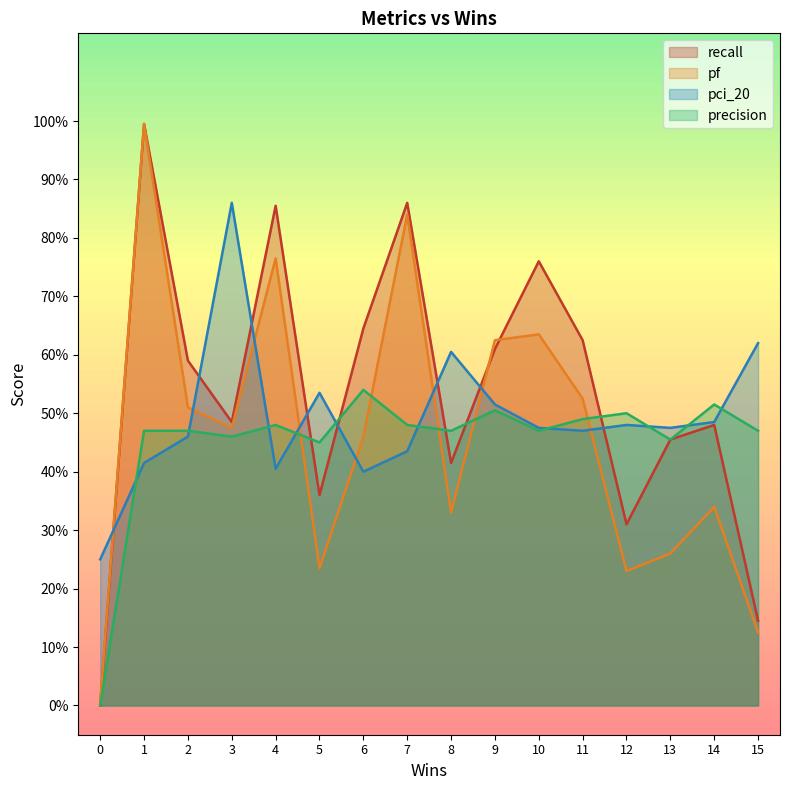

True or false: precision has a value of 0.5 at 3.

True